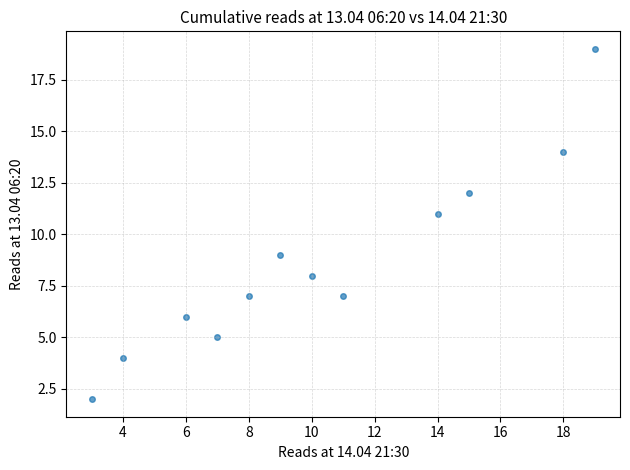

What is the average X value?

10